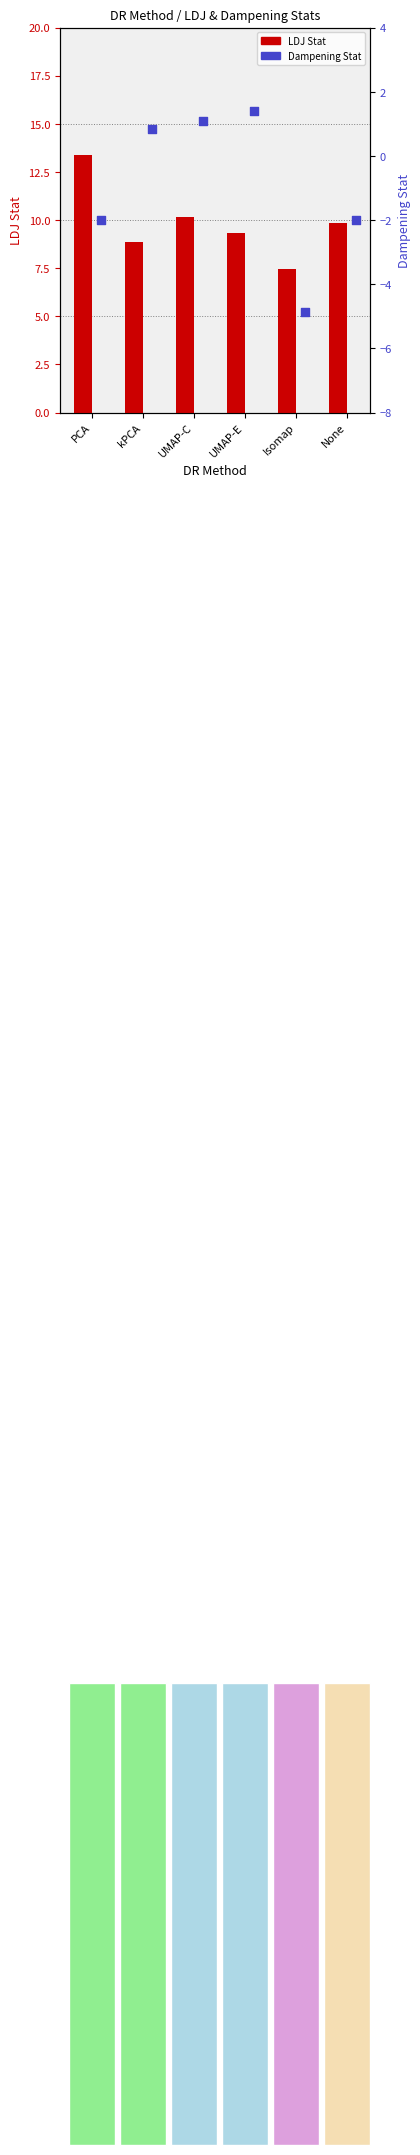

At how many categories does at least one series exceed 1?

6